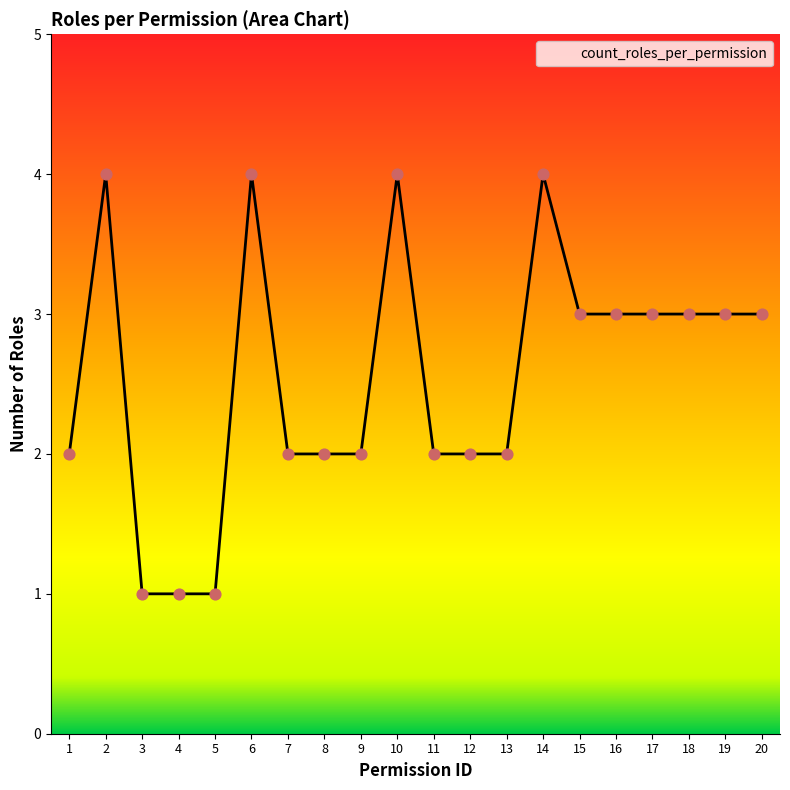

Which has a higher value, 20 or 10?

10